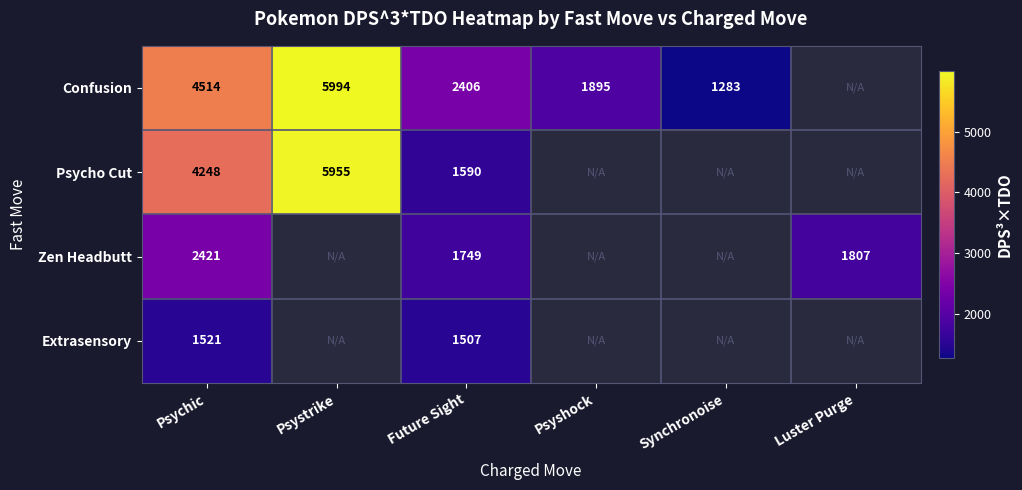

True or false: Psycho Cut has a value of 2561.8 at Future Sight.

False